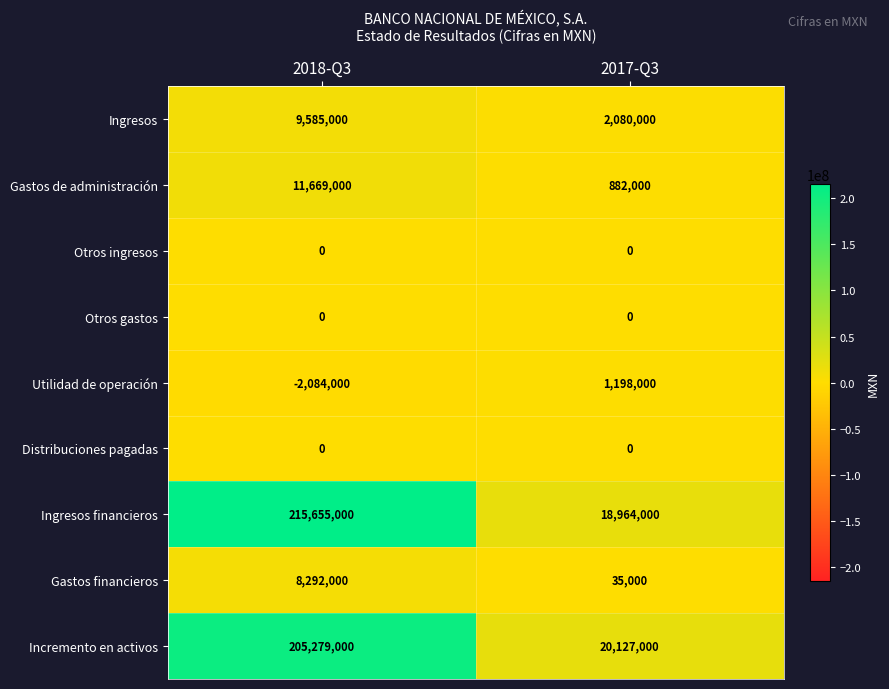

At which category is the sum across all series the highest?

2018-Q3